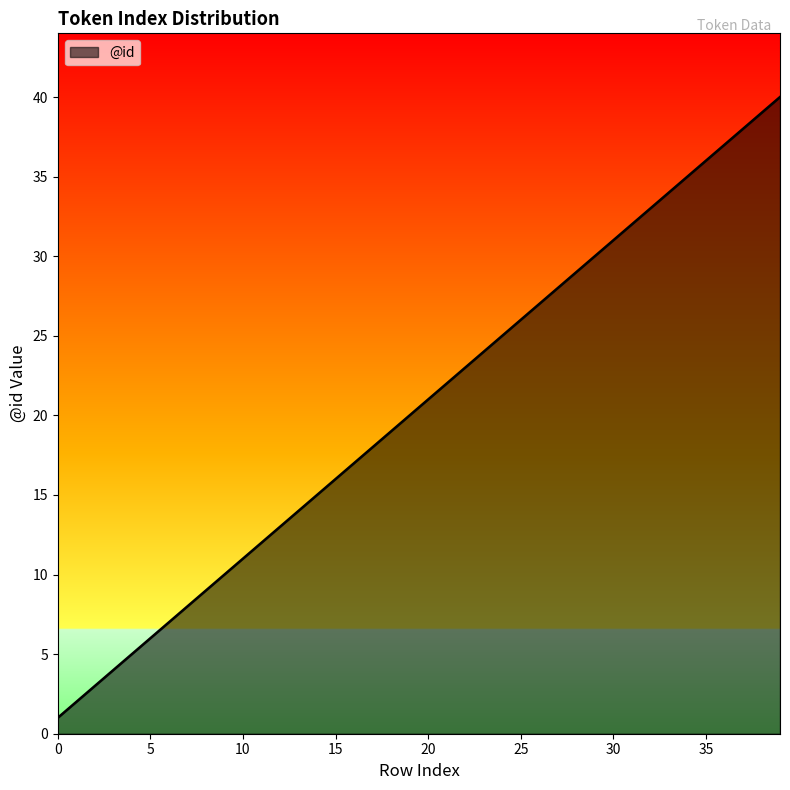

What is the minimum value shown in the chart?

1